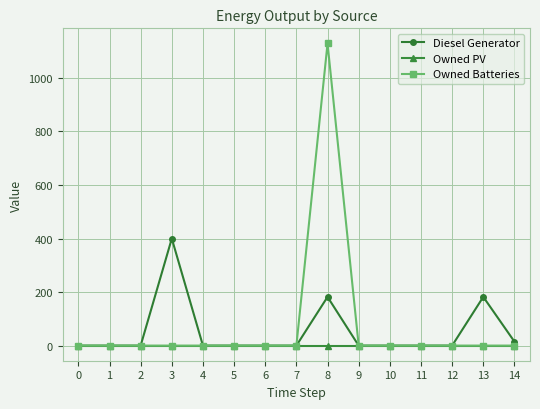

At how many categories does at least one series exceed 284?

2